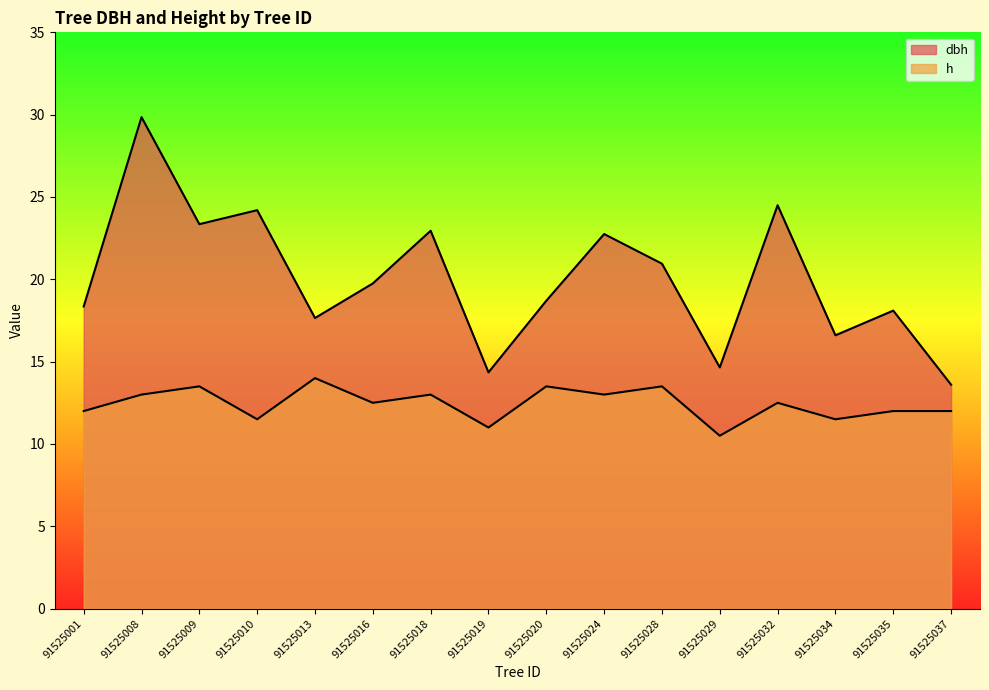

Rank the categories by h value from lowest to highest.

91525029, 91525019, 91525010, 91525034, 91525001, 91525035, 91525037, 91525016, 91525032, 91525008, 91525018, 91525024, 91525009, 91525020, 91525028, 91525013